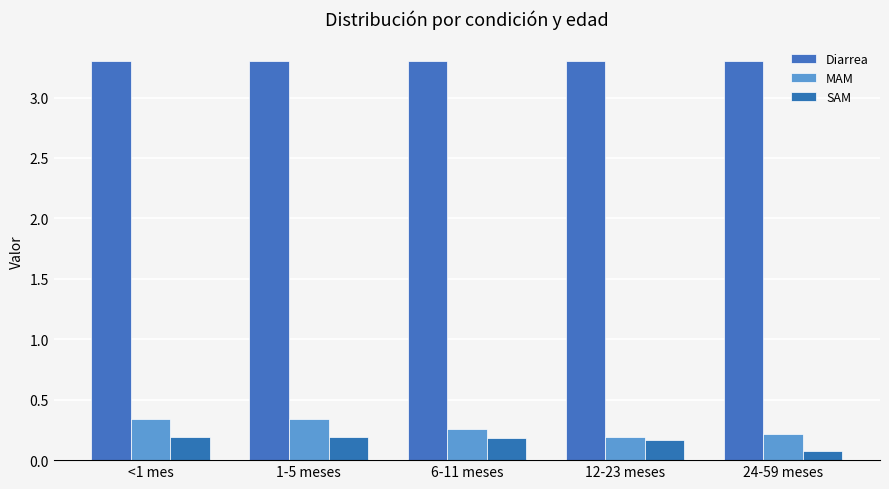

Which series has the largest total across all categories?

Diarrea